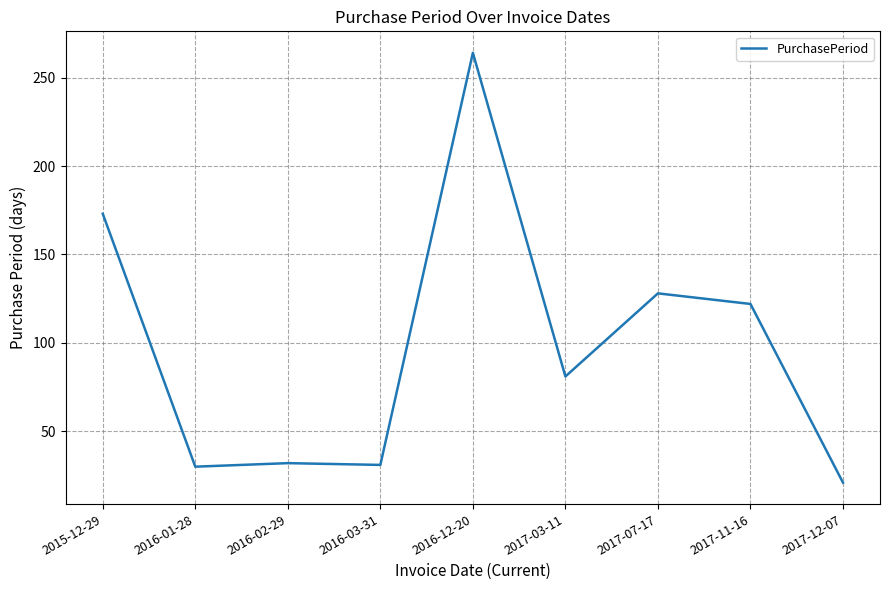

How many categories are shown in the chart?

9